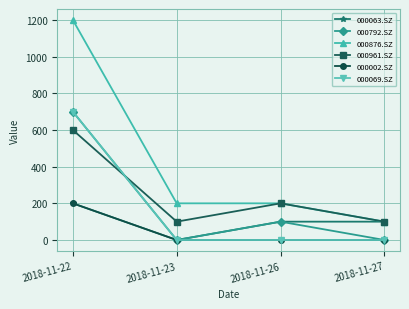

True or false: 000069.SZ and 000961.SZ cross at least once.

True